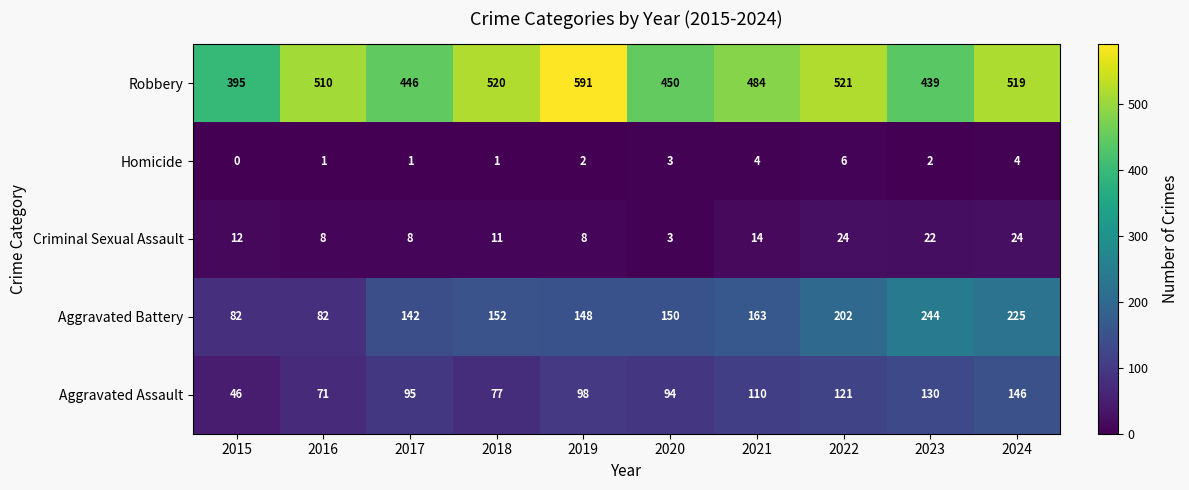

At 2018, list the series in order from largest to smallest.

Robbery, Aggravated Battery, Aggravated Assault, Criminal Sexual Assault, Homicide